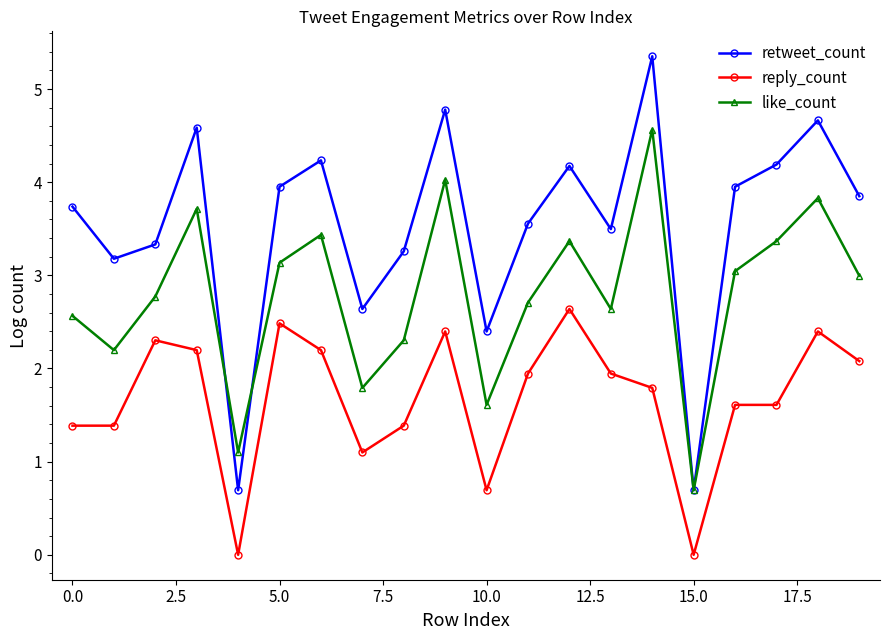

List the series in order of their peak value, highest first.

retweet_count, like_count, reply_count